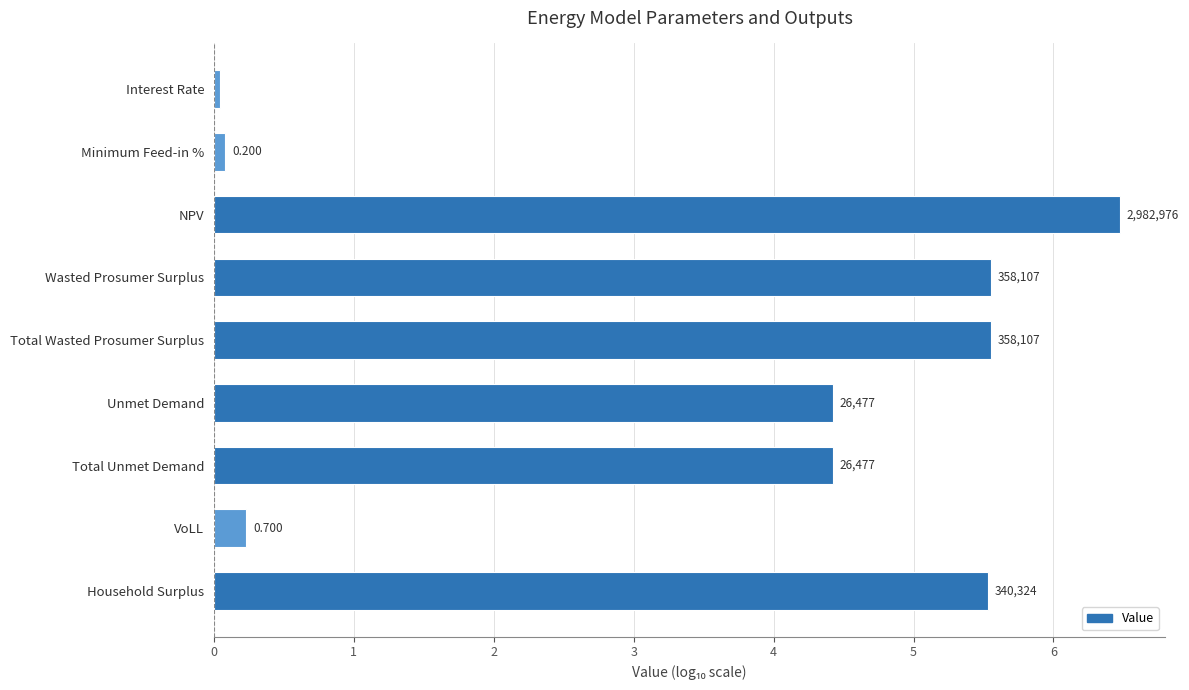

What is the difference between the maximum and second lowest values?

6.4